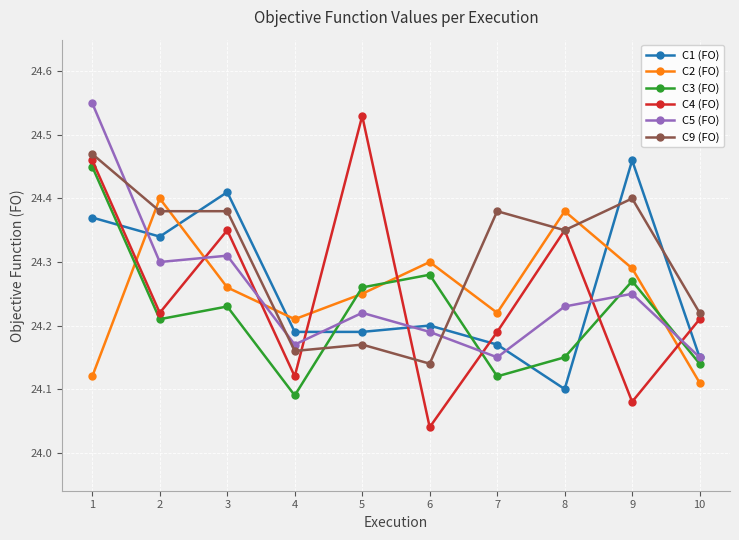

At which label does C2 (FO) reach its peak?

2